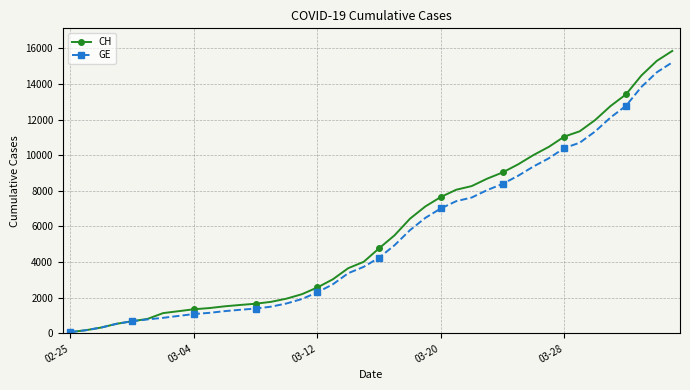

What is the highest value of the CH series?

15850